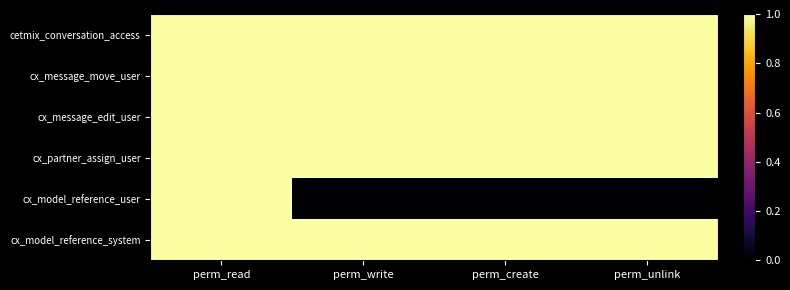

Reading left to right, transcribe all the data shown in this chart.

cetmix_conversation_access: perm_read=1	perm_write=1	perm_create=1	perm_unlink=1
cx_message_move_user: perm_read=1	perm_write=1	perm_create=1	perm_unlink=1
cx_message_edit_user: perm_read=1	perm_write=1	perm_create=1	perm_unlink=1
cx_partner_assign_user: perm_read=1	perm_write=1	perm_create=1	perm_unlink=1
cx_model_reference_user: perm_read=1	perm_write=0	perm_create=0	perm_unlink=0
cx_model_reference_system: perm_read=1	perm_write=1	perm_create=1	perm_unlink=1